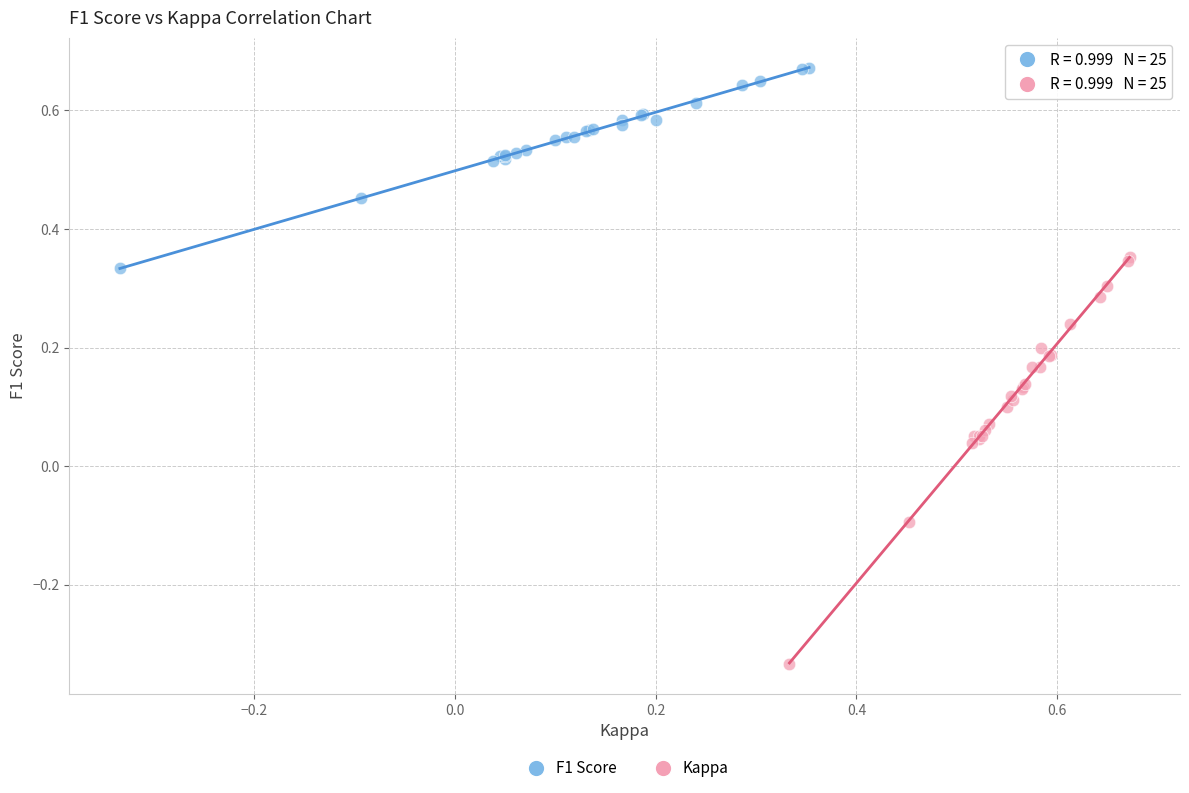

Which series contains the highest Y value?

F1 Score